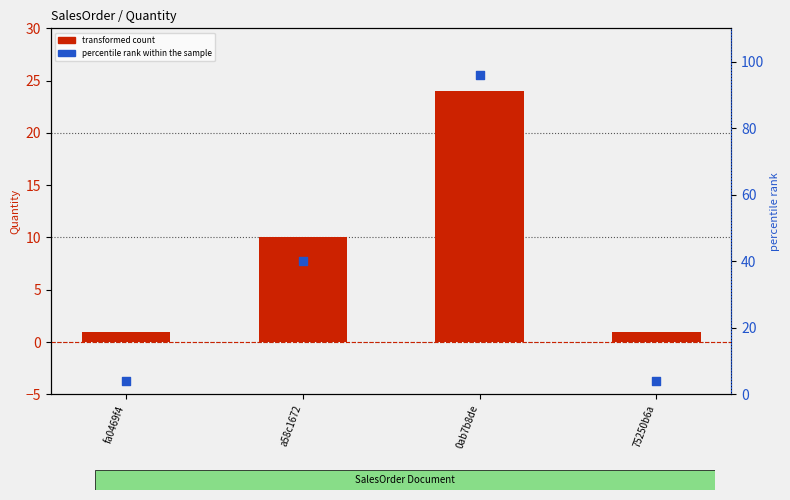

What is the total value across all series at a58c1672?

50